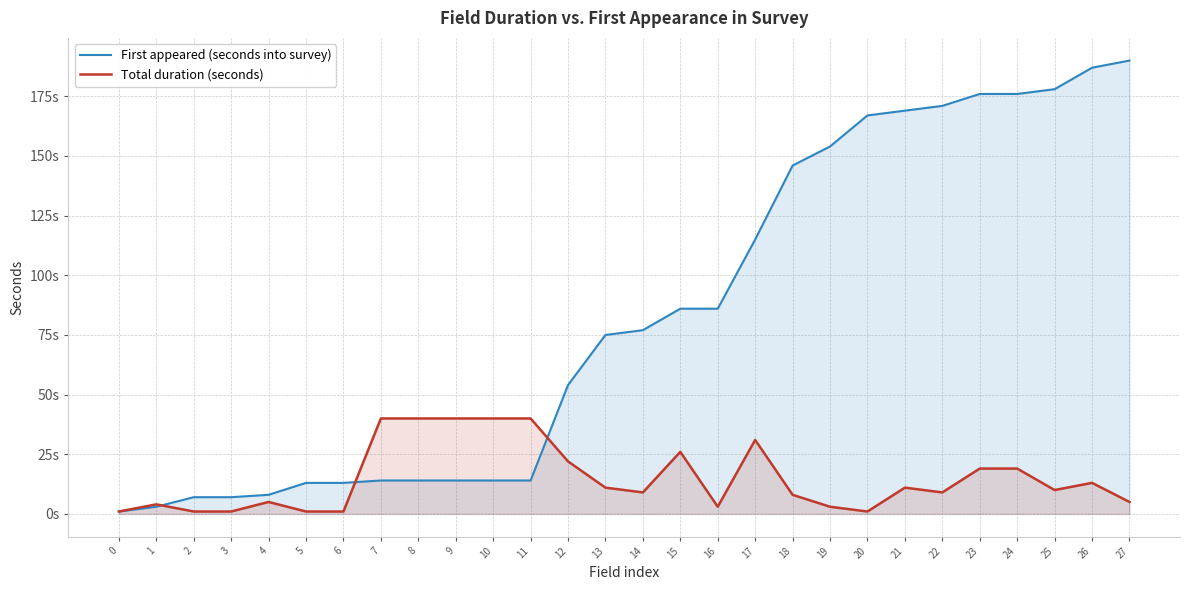

How many interior local peaks does the Total duration (seconds) series have?

6